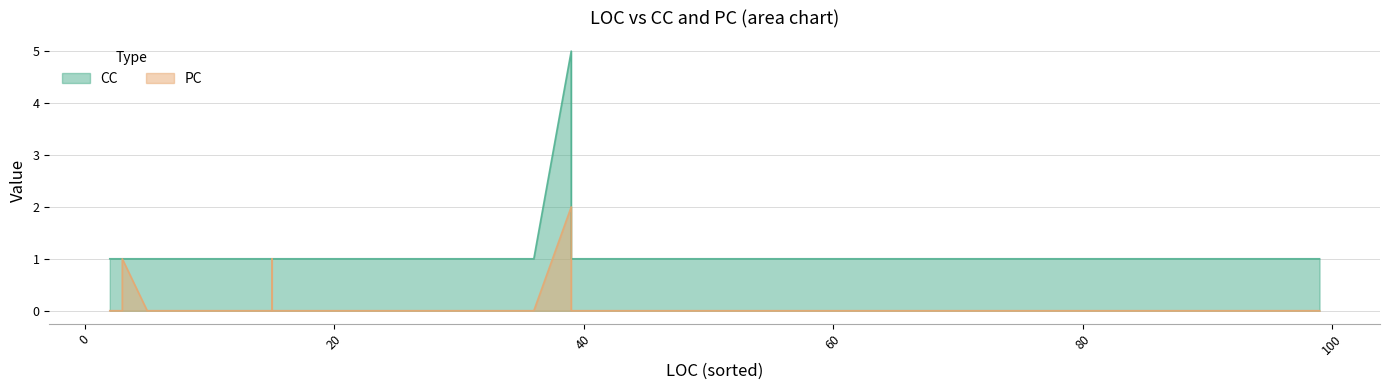

What are all the series names shown in the legend?

CC, PC